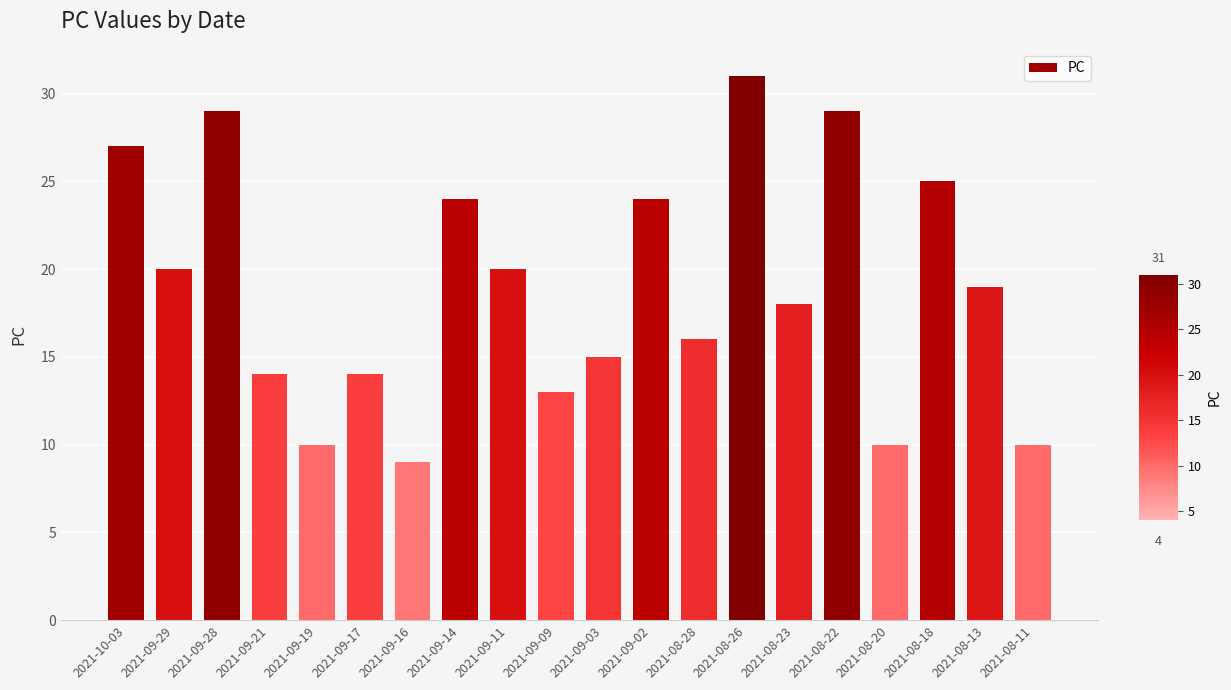

The value at 2021-08-11 is 16. True or false?

False